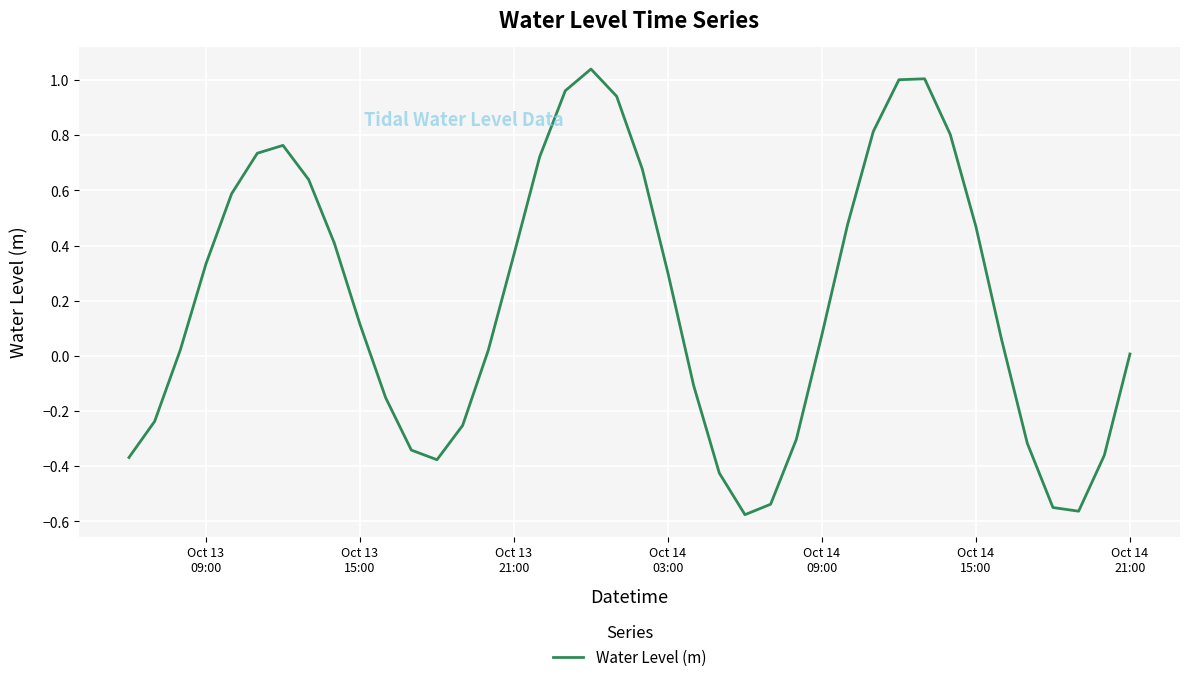

What is the difference between the maximum and minimum values?

1.6